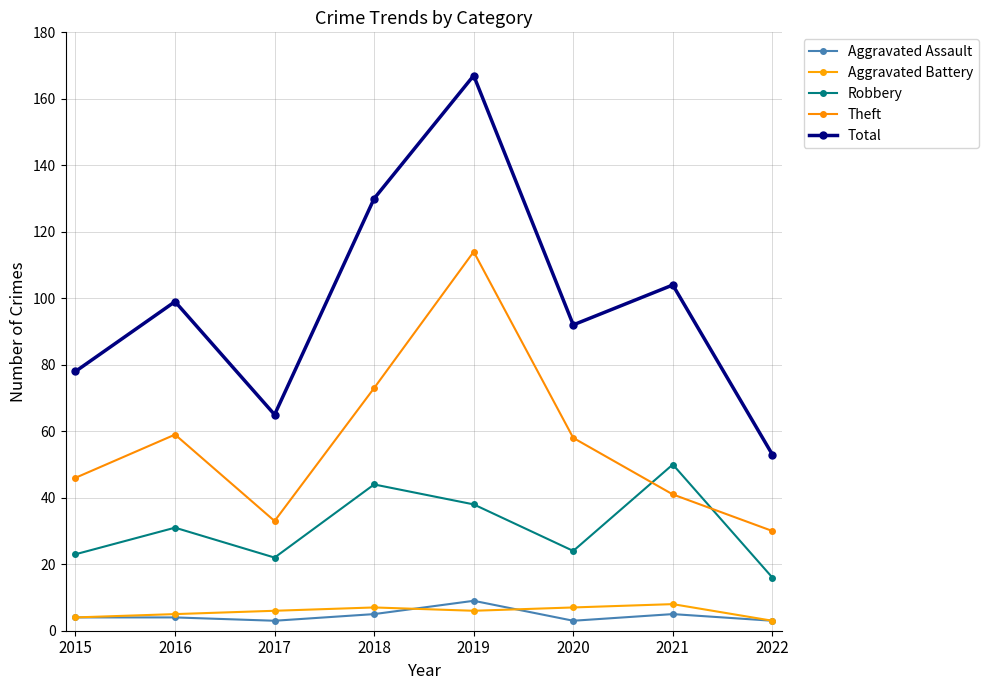

Rank the series at 2021 from highest to lowest value.

Total, Robbery, Theft, Aggravated Battery, Aggravated Assault